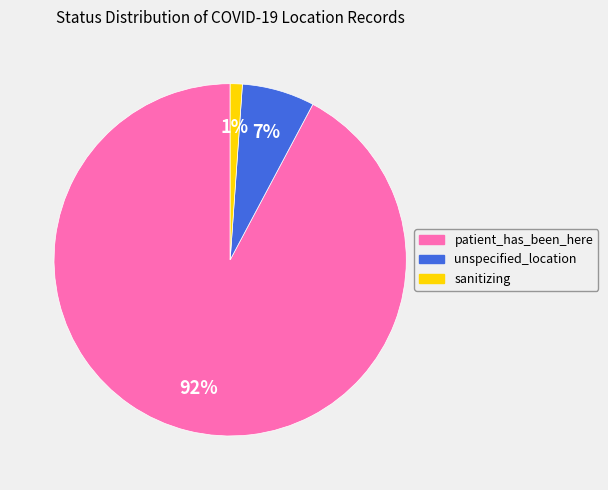

What percentage is the unspecified_location slice, to the nearest percent?

7%